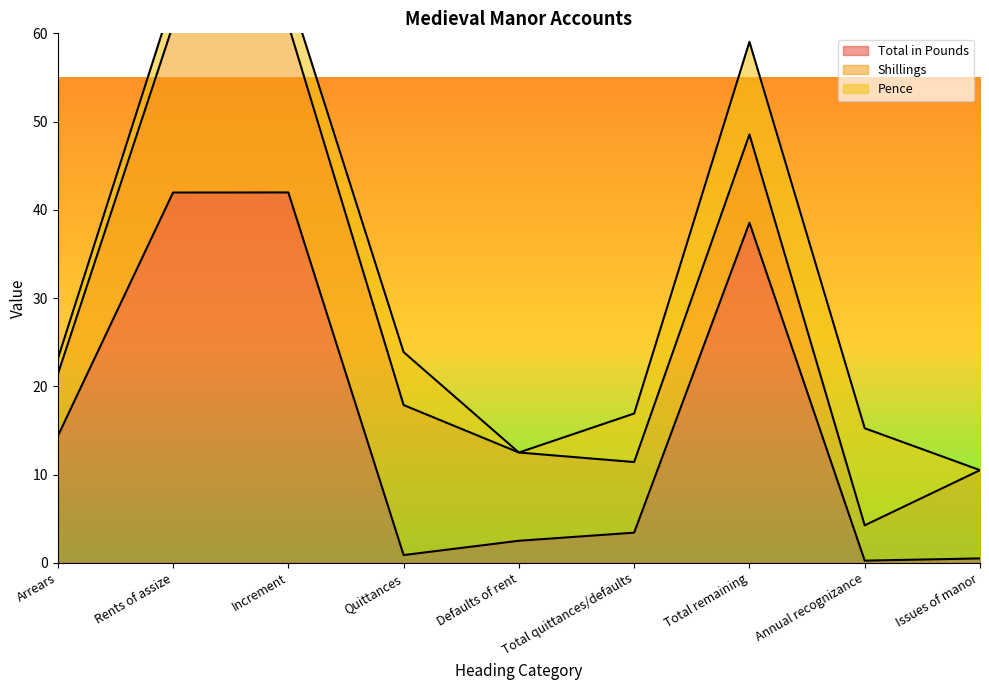

The value of Pence at Arrears is 1.1. True or false?

False